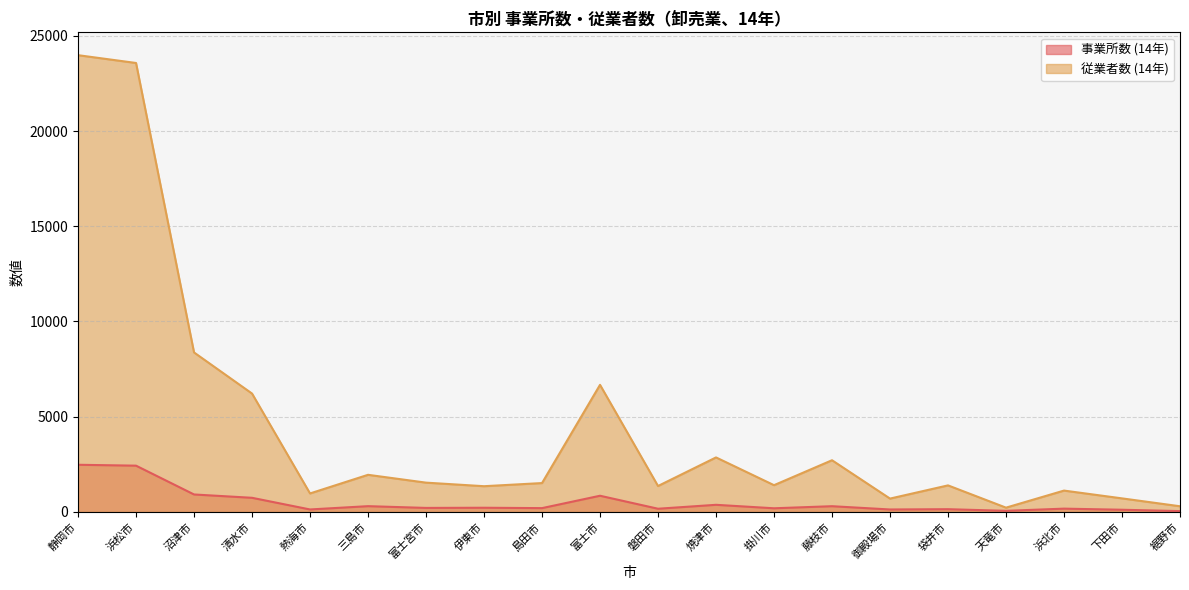

Where is the first local minimum for 従業者数 (14年)?

熱海市